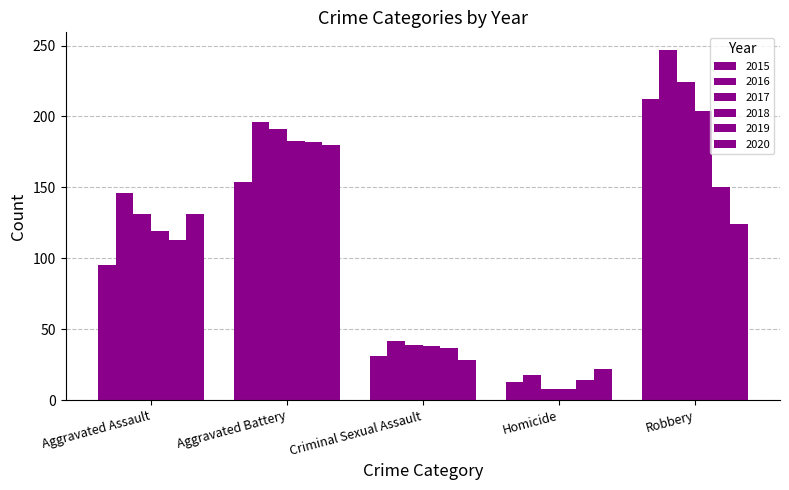

Rank the series by their maximum value, from lowest to highest.

2020, 2019, 2018, 2015, 2017, 2016